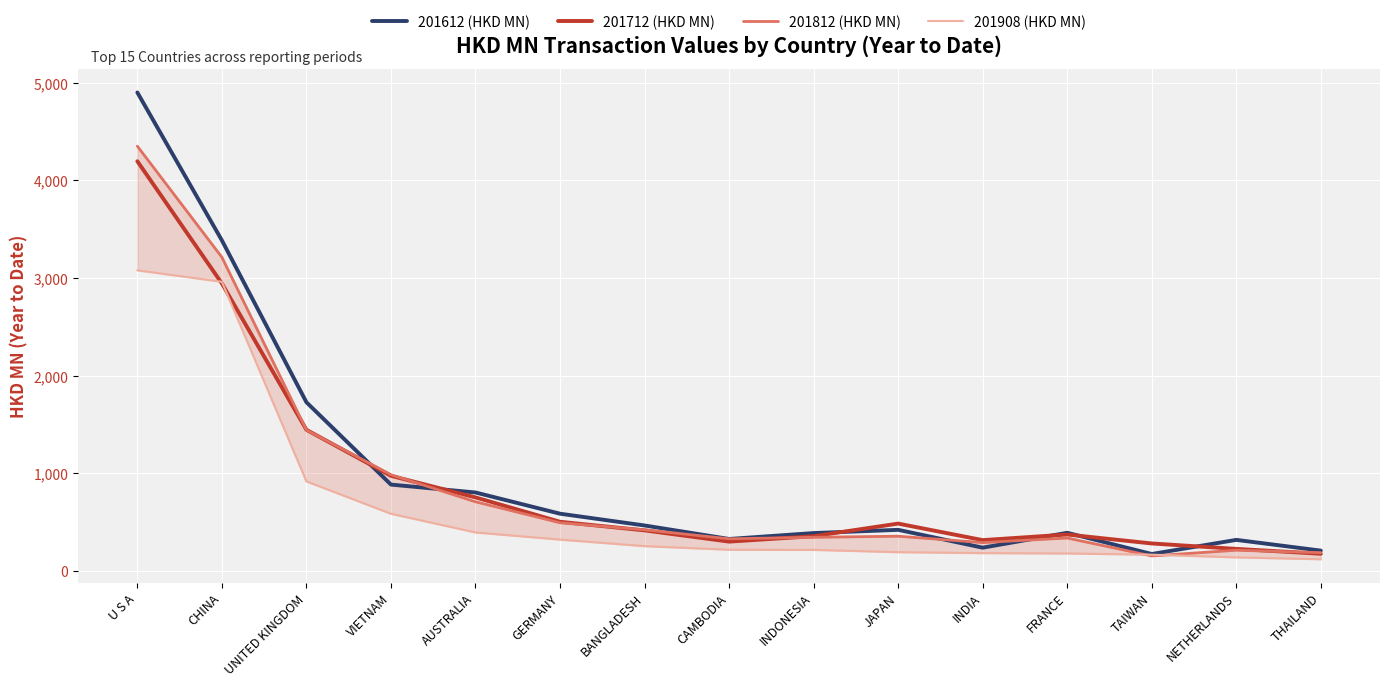

Count the number of data series in this chart.

4